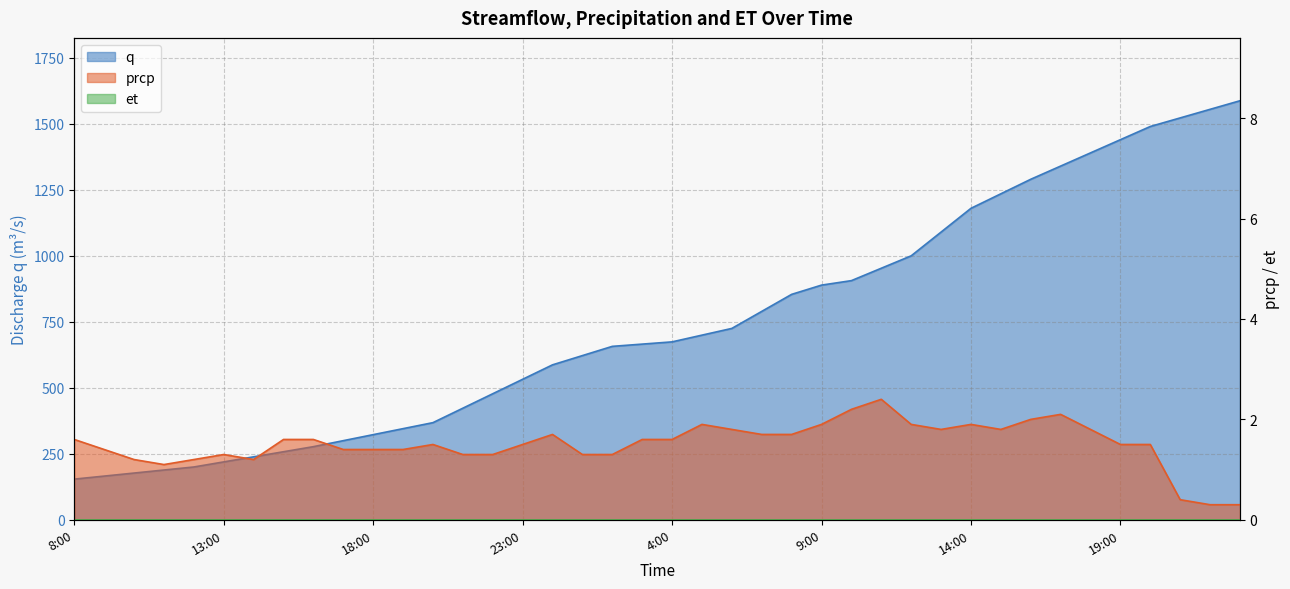

At which category is the sum across all series the highest?

23:00